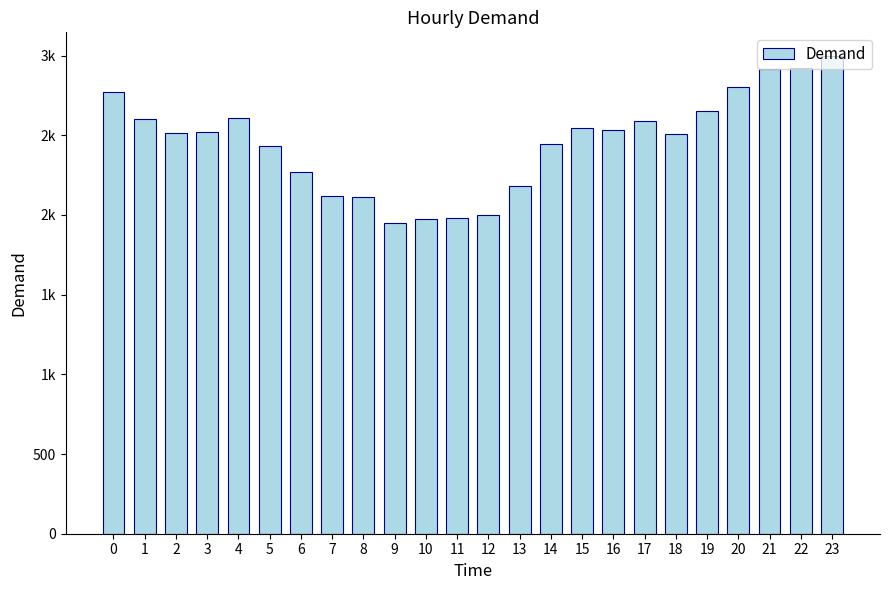

Does the chart contain any negative values?

No